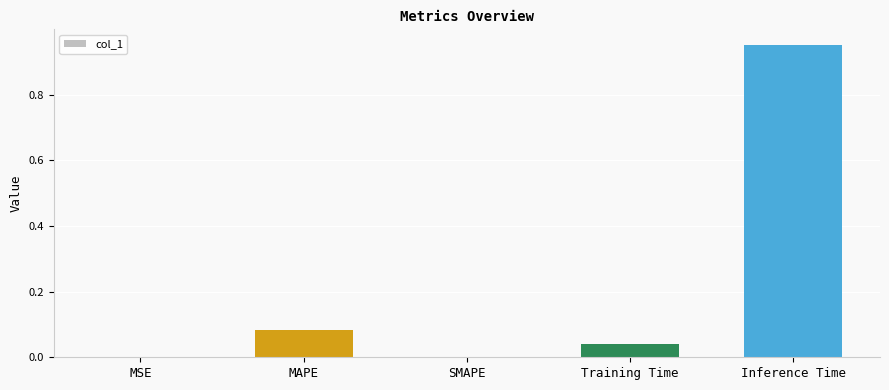

Are the bars horizontal?

No